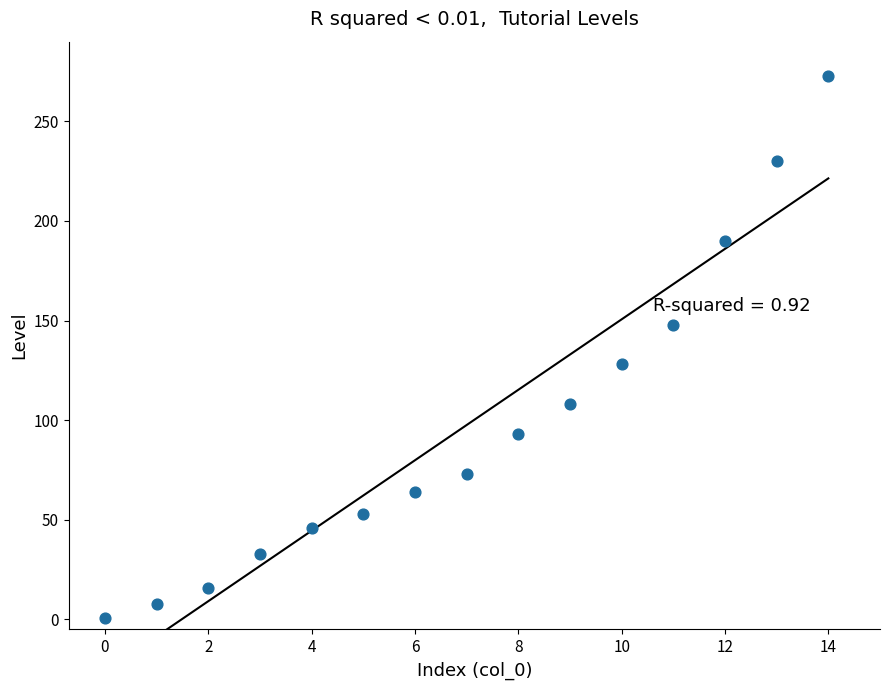

What is the range of Y values (max minus min)?

272